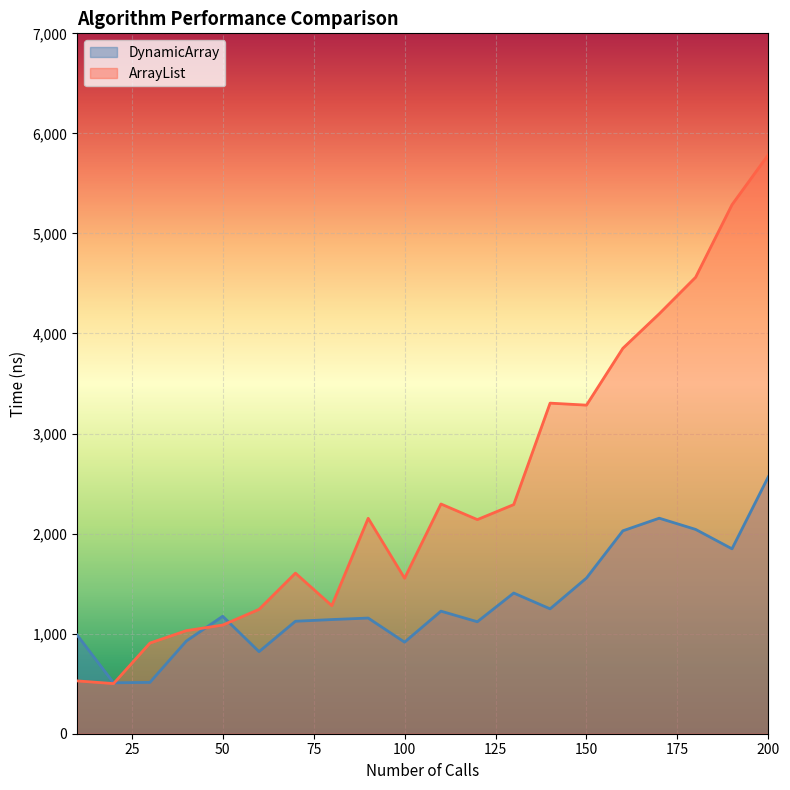

Count the number of data series in this chart.

2